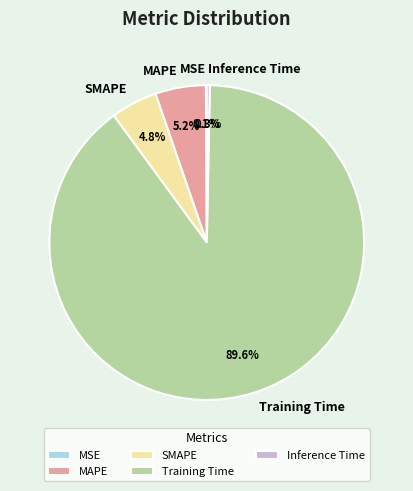

To the nearest percent, what is the difference between the largest and smallest slice percentages?

90%